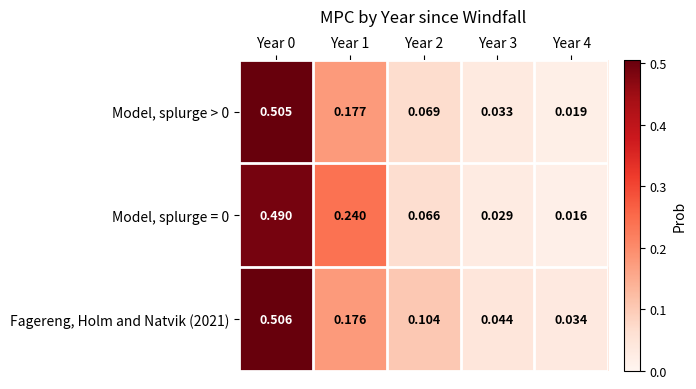

Is the value of Model, splurge = 0 at Year 2 greater than the value of Model, splurge > 0 at Year 3?

Yes